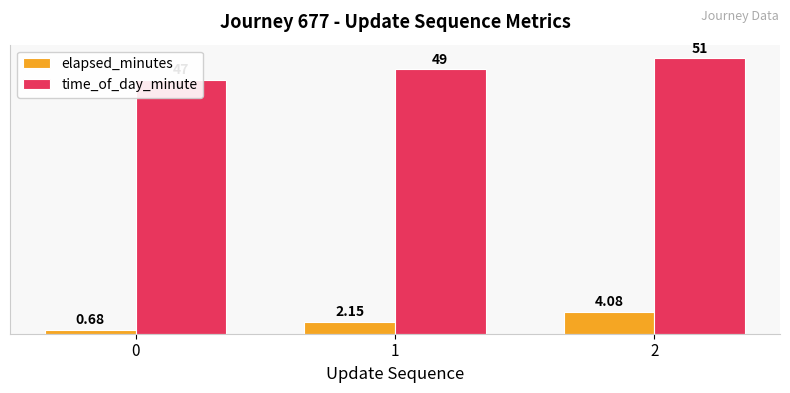

What is the sum of the time_of_day_minute values at 1 and 2?

100.0